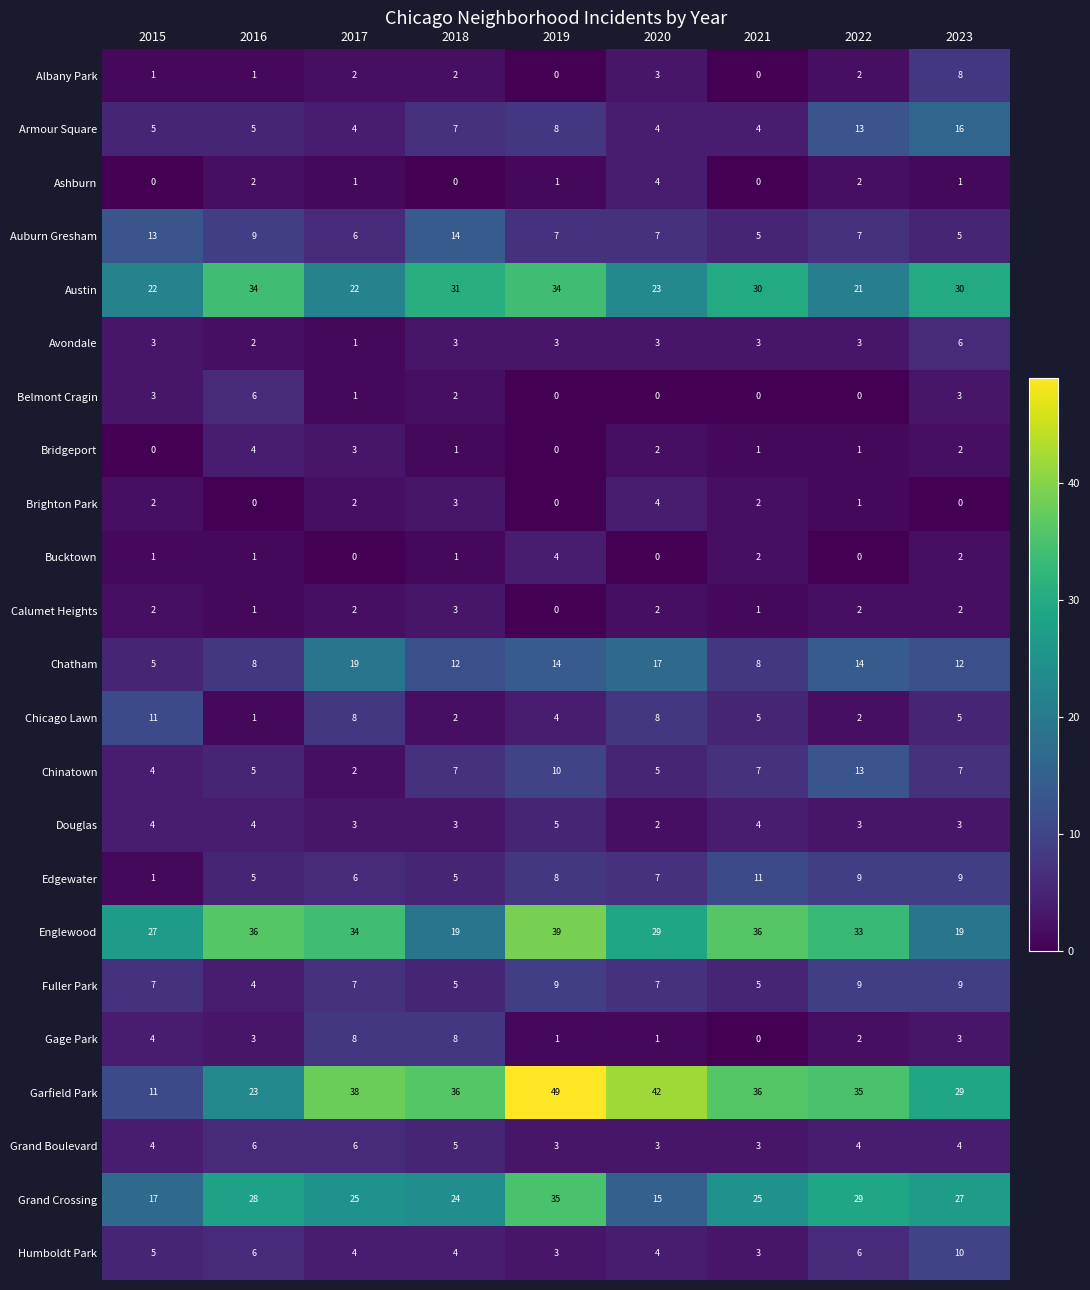

How many data points in Grand Boulevard are less than 4?

3